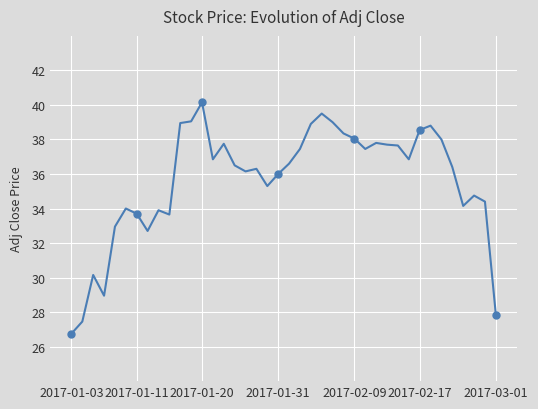

At which category does the chart reach its minimum across all series?

2017-01-03